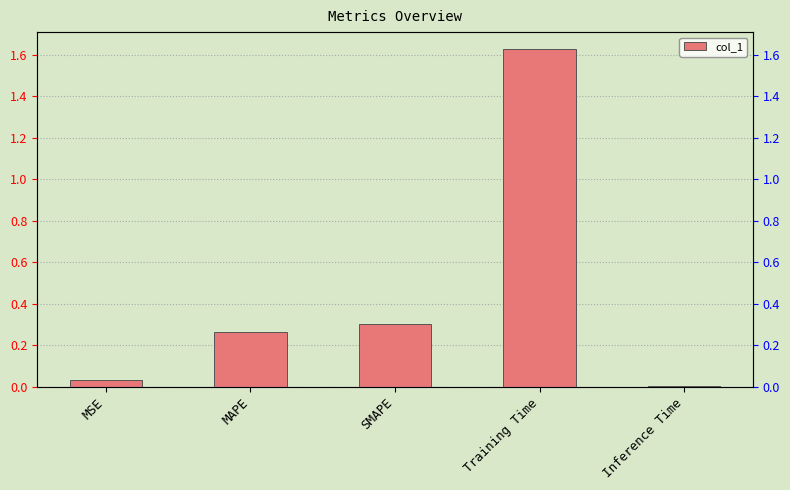

Does the chart contain stacked bars?

No